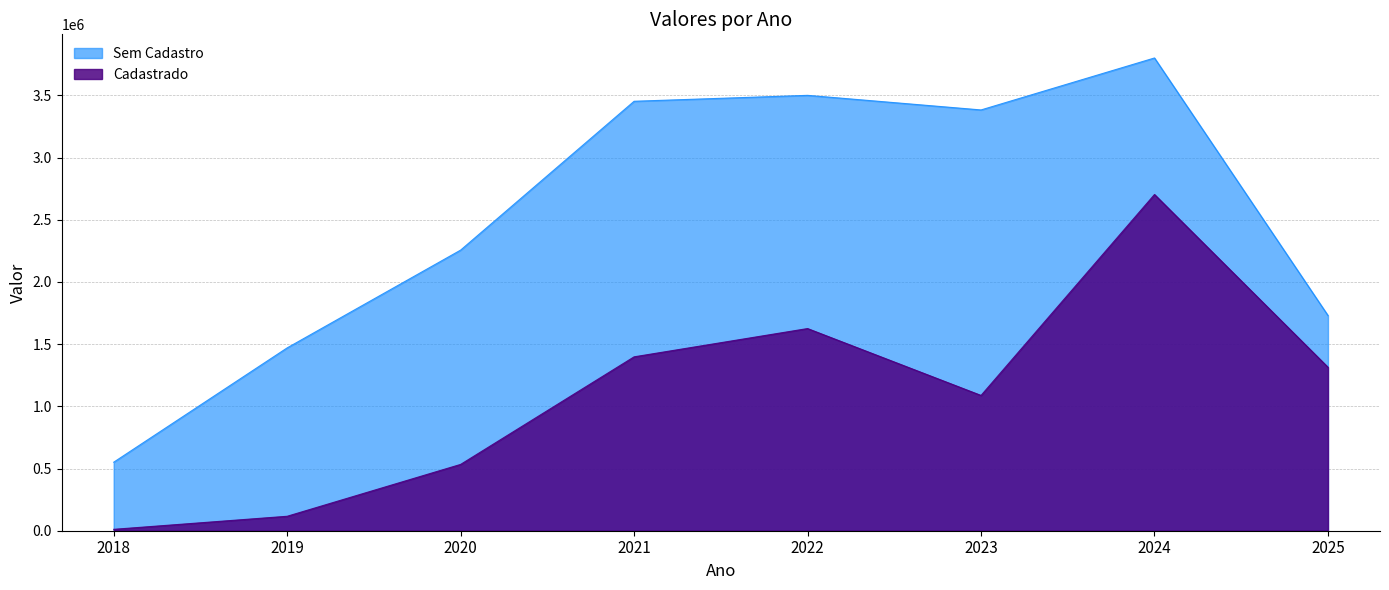

True or false: Cadastrado and Sem Cadastro intersect in this chart.

False